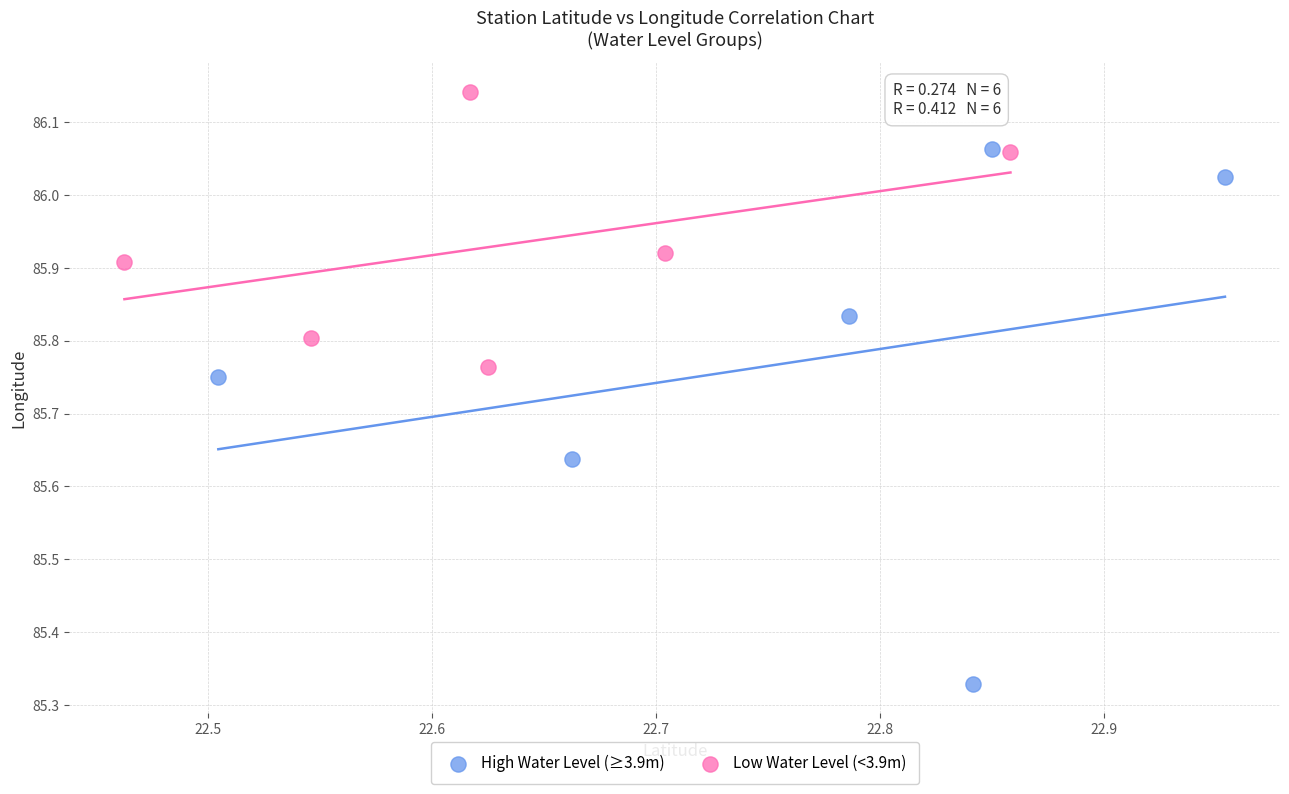

Which series contains the lowest Y value?

High Water Level (≥3.9m)